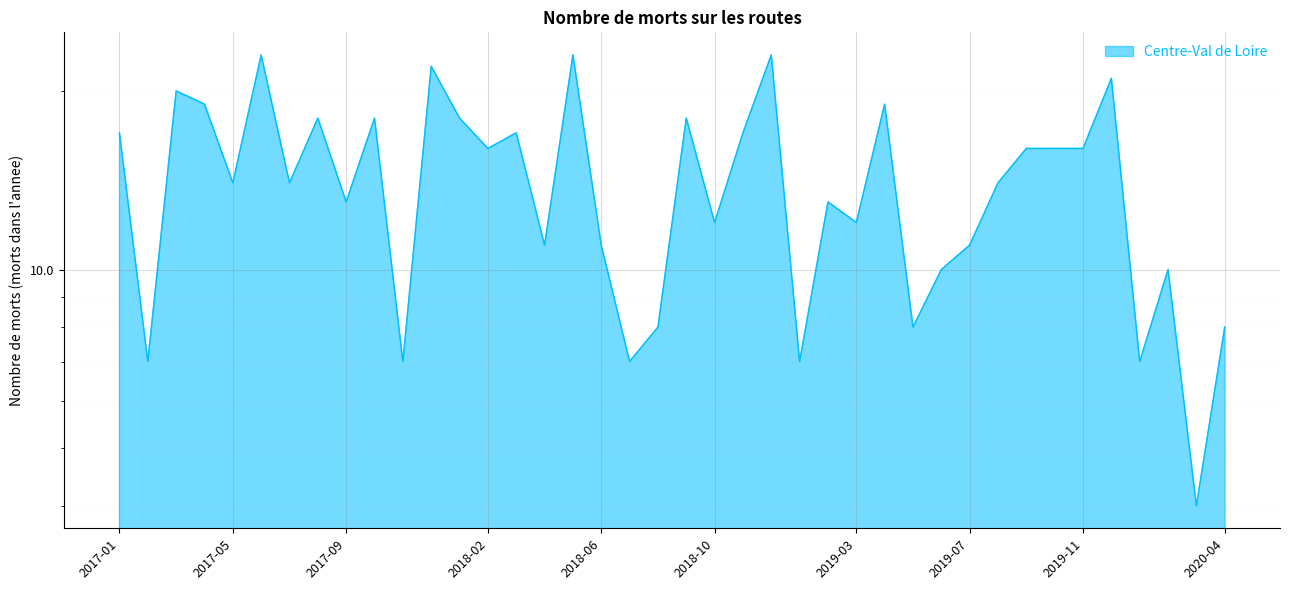

Where does the data first go above 14?

2017-01